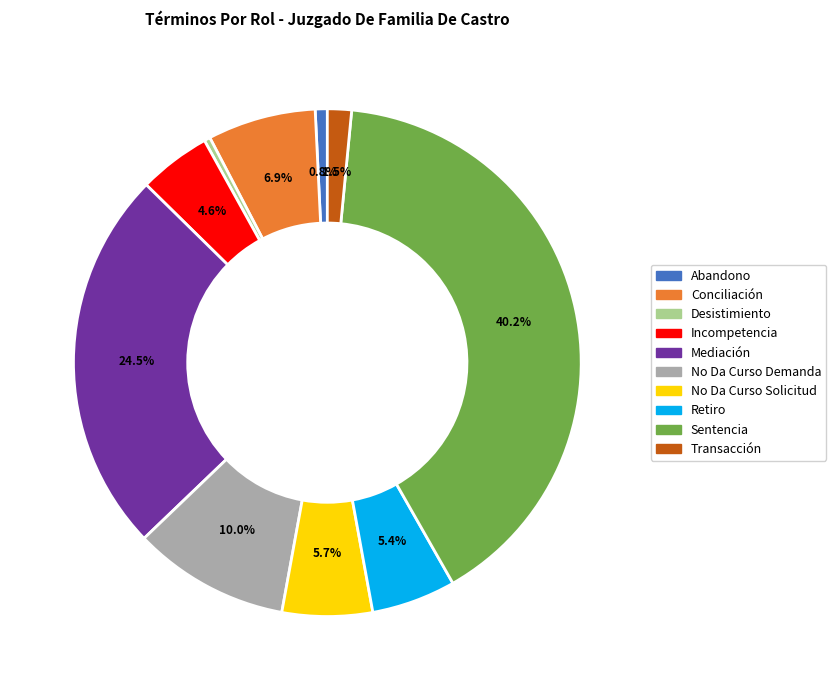

Is there a majority slice in this chart?

No